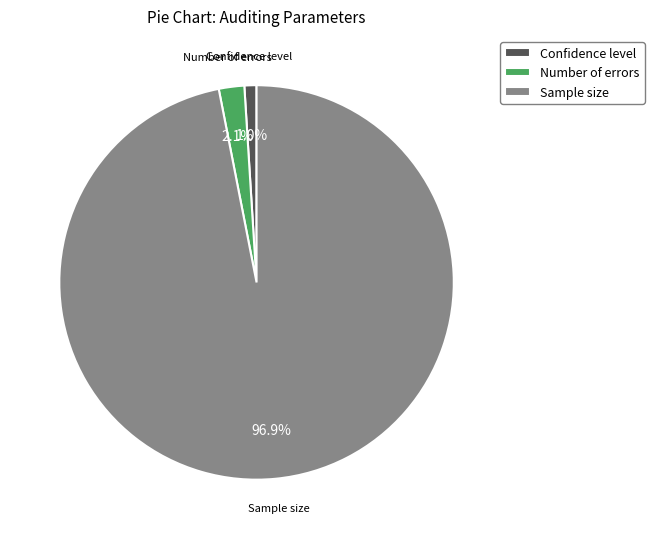

Is the sum of Number of errors and Confidence level greater than half?

No